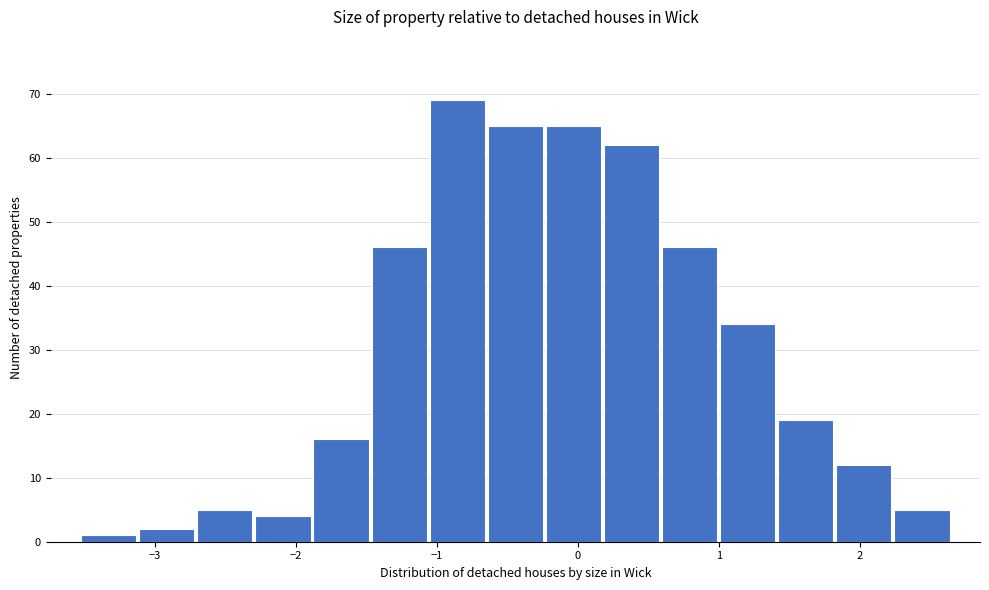

Over which range of the x-axis is the bar tallest?

-1.1 to -0.6